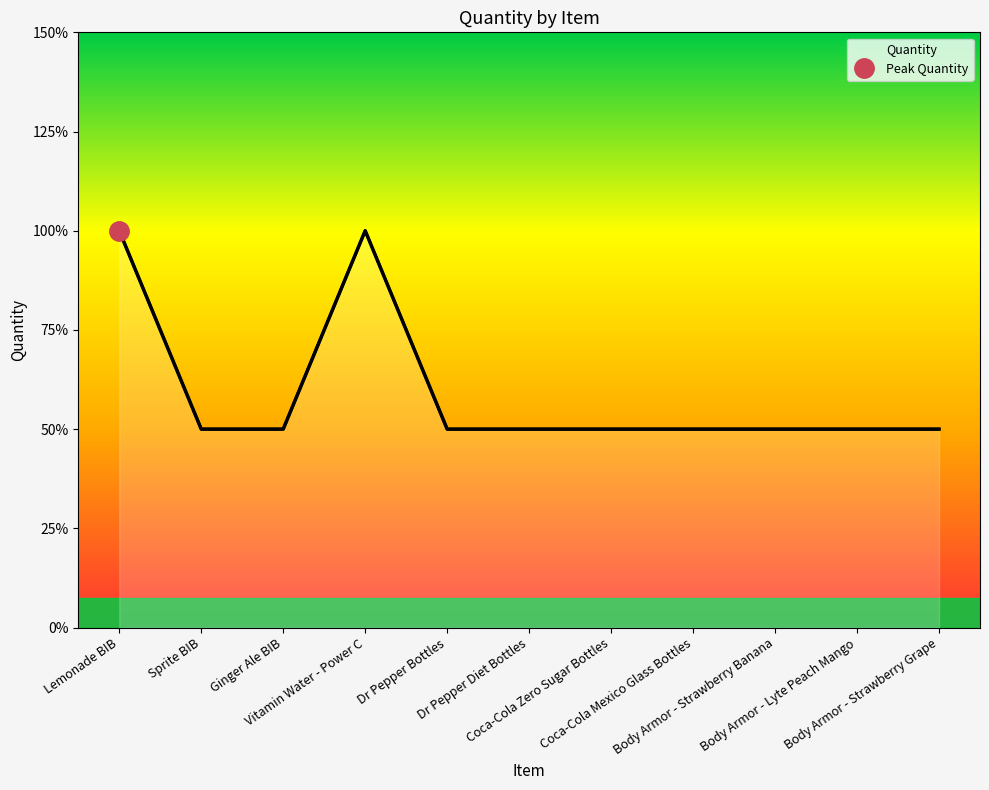

The value at Coca-Cola Mexico Glass Bottles is 1. True or false?

False